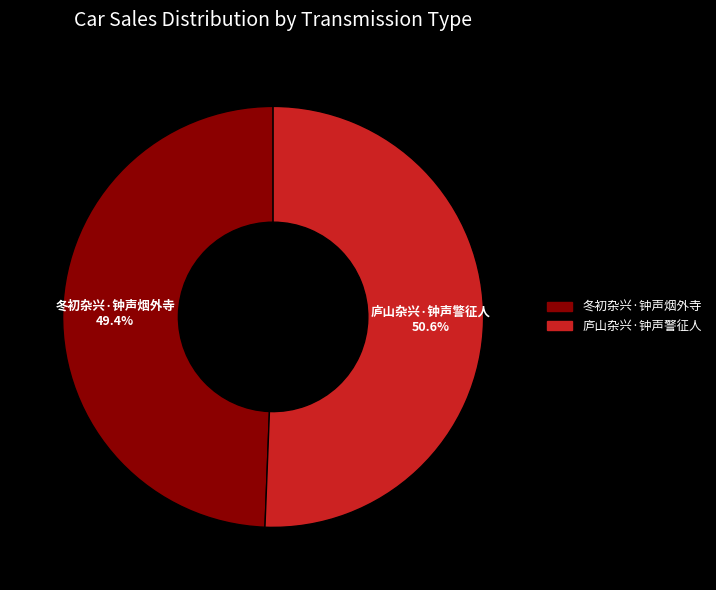

Rank the categories by value from lowest to highest.

冬初杂兴·钟声烟外寺, 庐山杂兴·钟声警征人